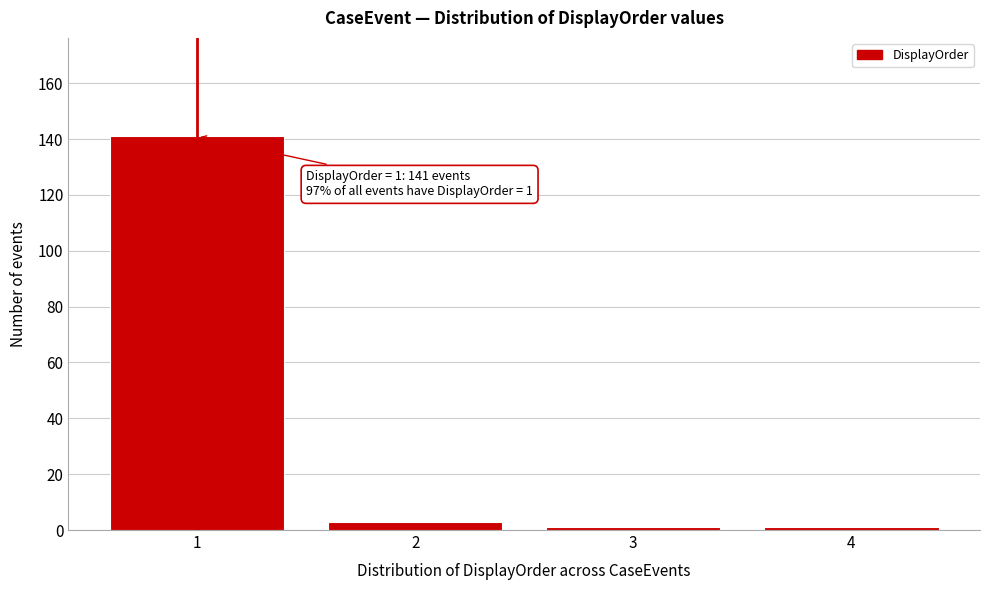

Which range on the x-axis has the tallest bar?

0.5 to 1.5